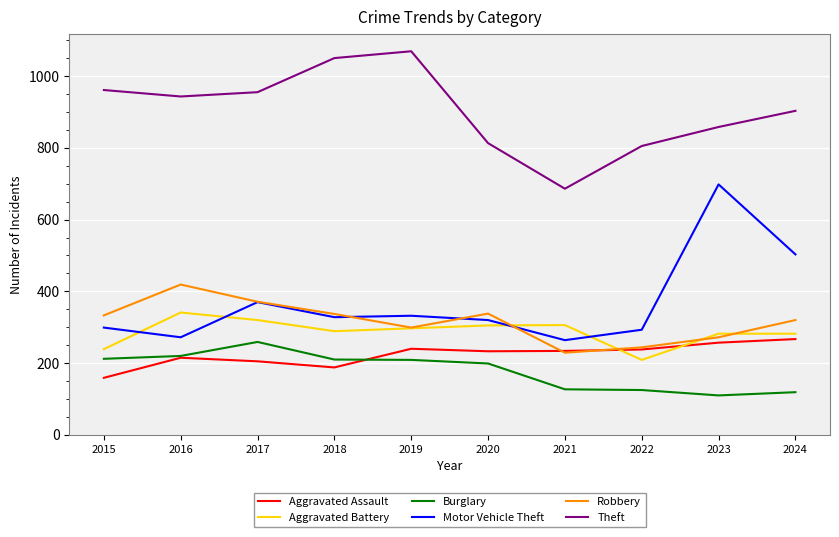

Which category has the highest value in the Burglary series?

2017